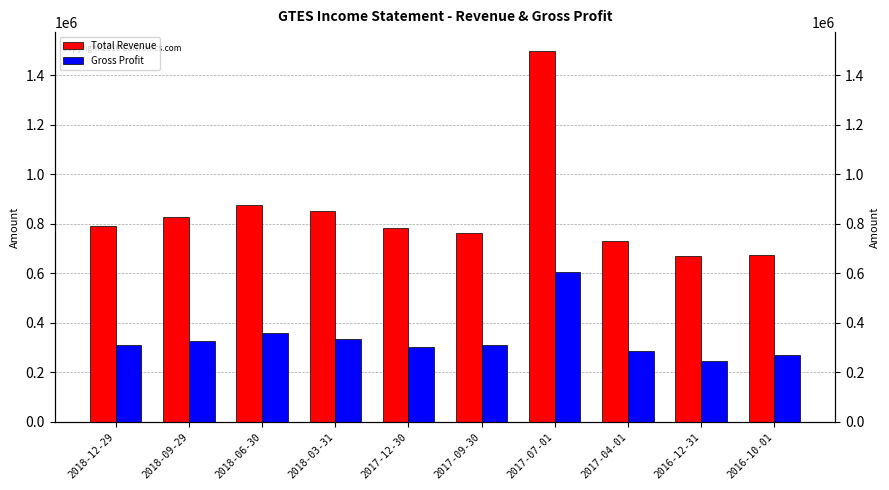

What are all the series names shown in the legend?

Total Revenue, Gross Profit